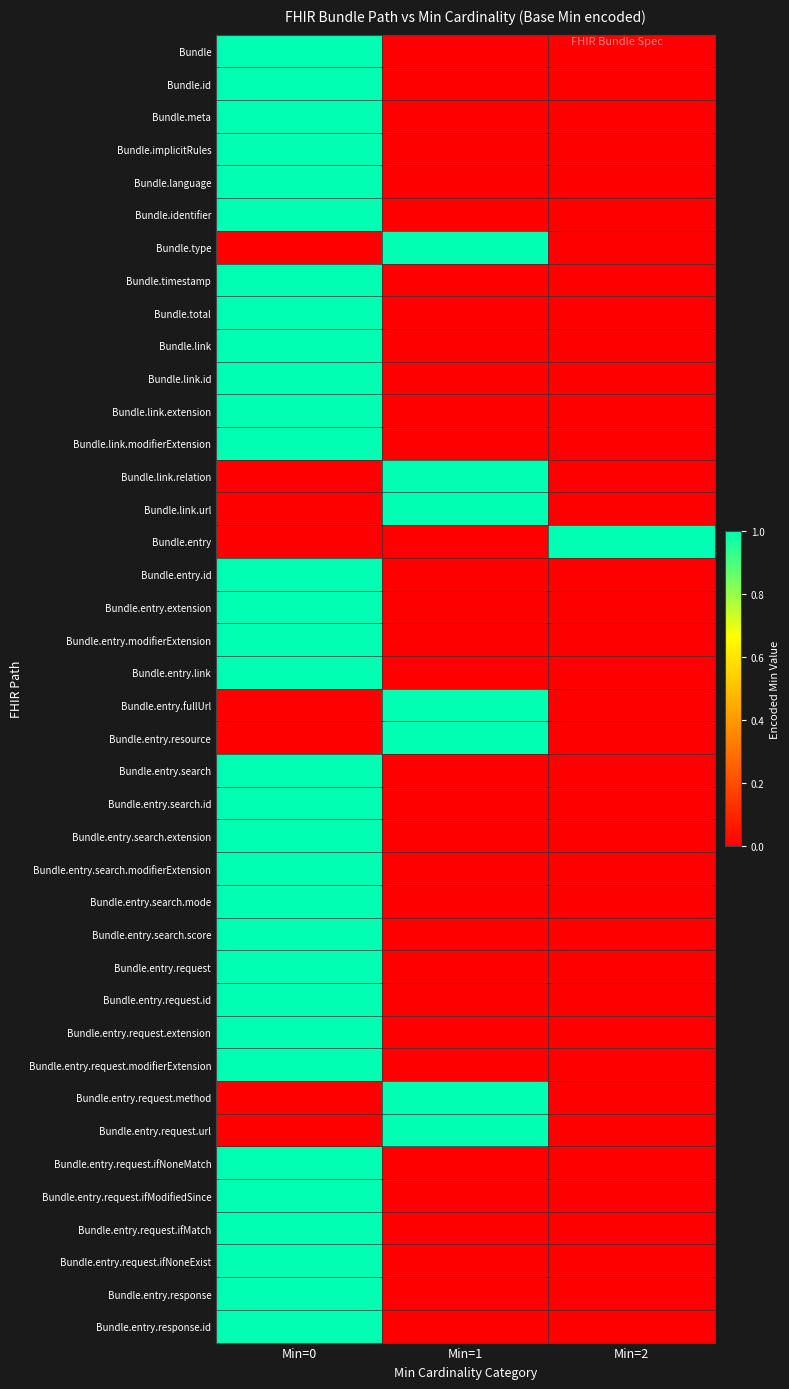

How many categories are shown in the chart?

3